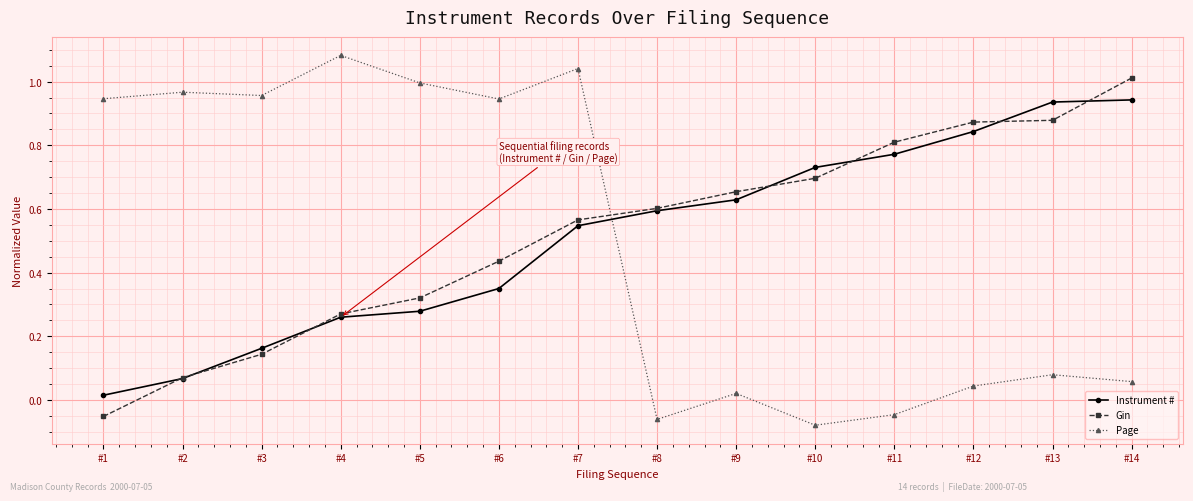

Which category has the lowest value in the Gin series?

#1